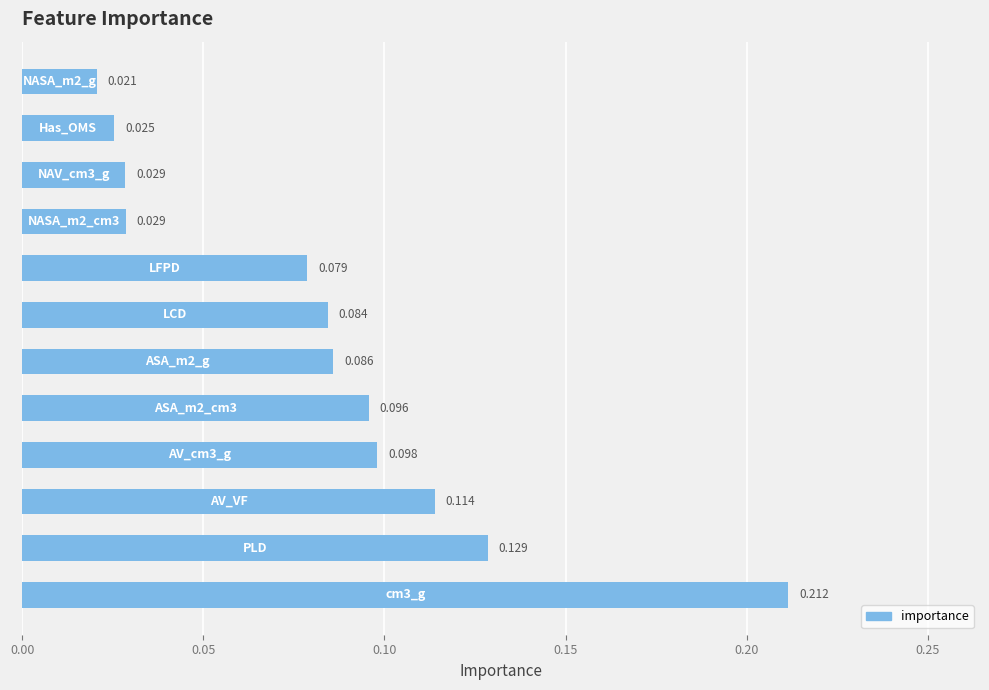

Does the chart contain any negative values?

No